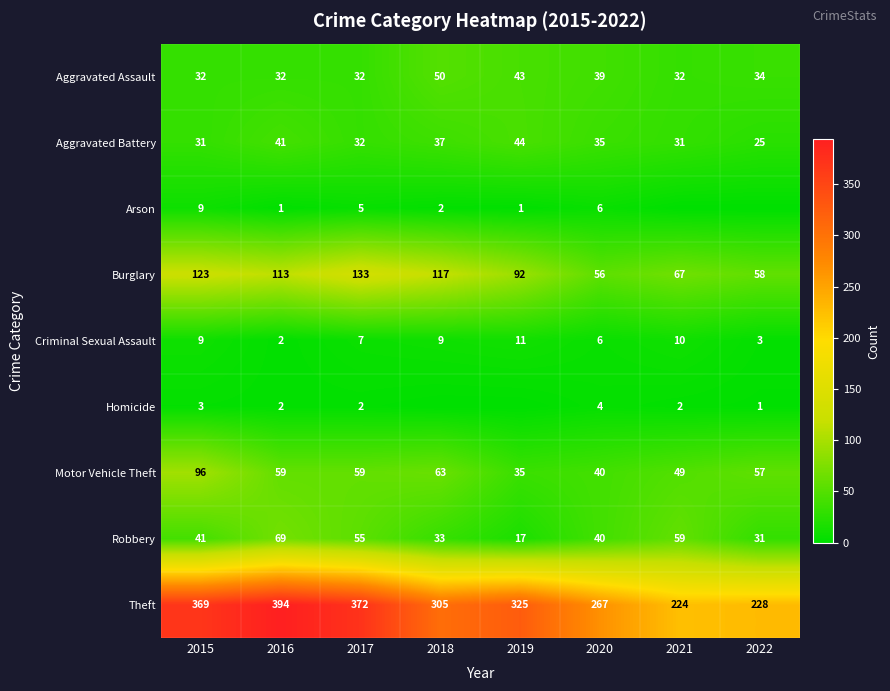

Which has a higher value, 2021 or 2019?

2019